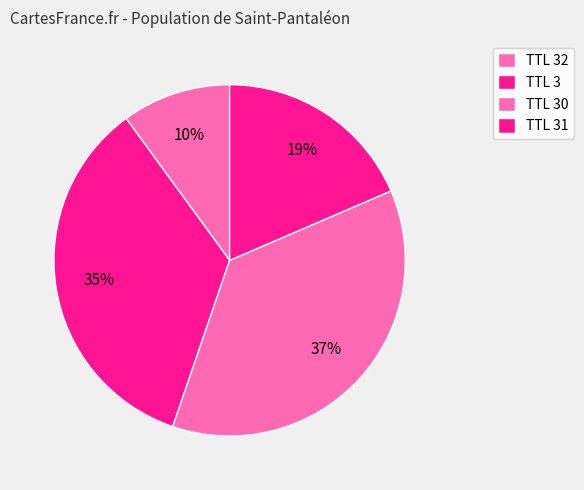

Is there any slice that represents more than half of the pie?

No